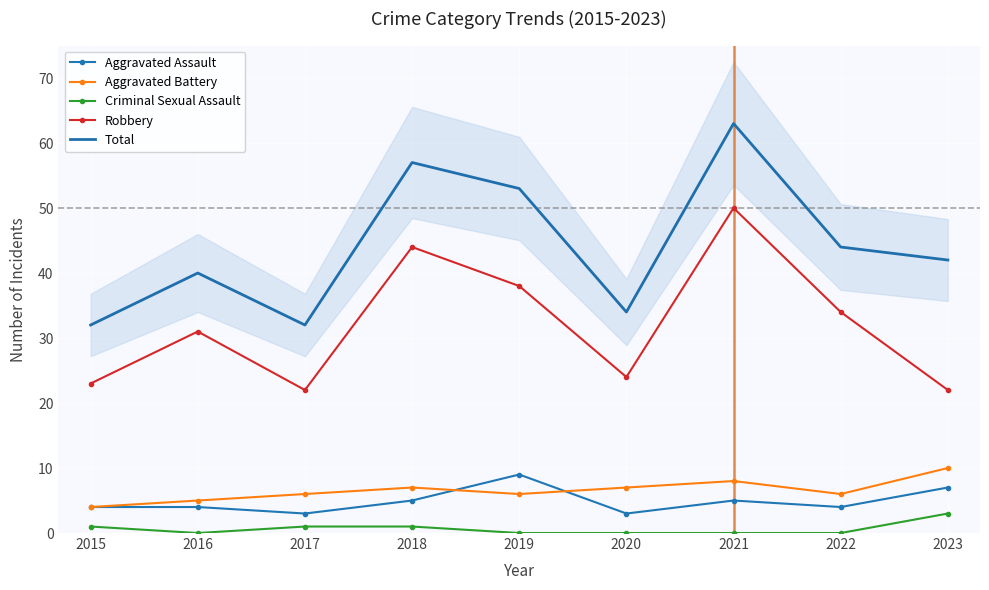

True or false: Aggravated Battery has a value of 5 at 2016.

True